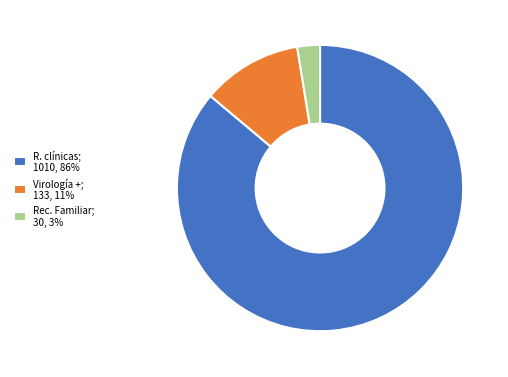

Between Rec. Familiar; 30, 3% and R. clínicas; 1010, 86%, which is larger?

R. clínicas; 1010, 86%